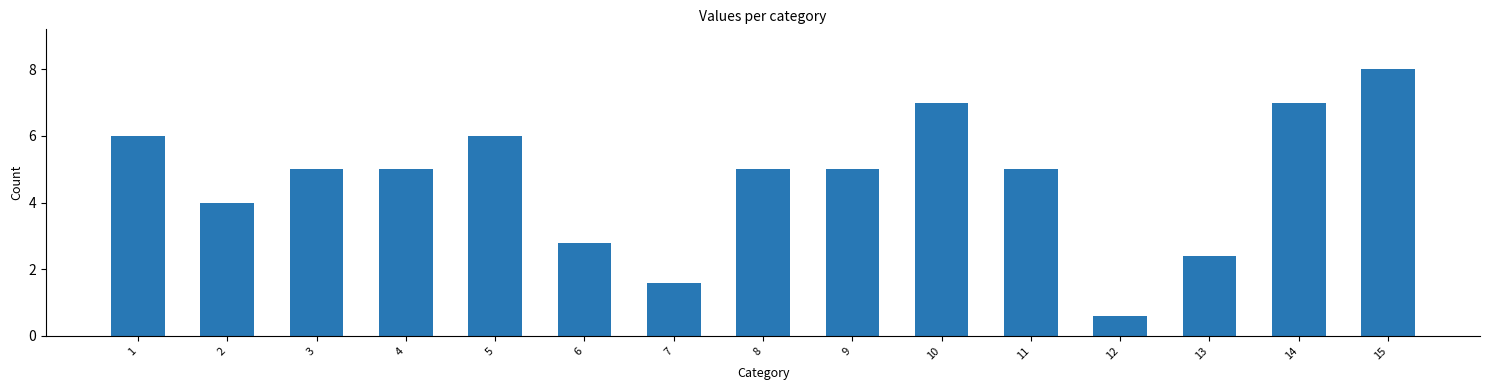

How many categories are shown in the chart?

15